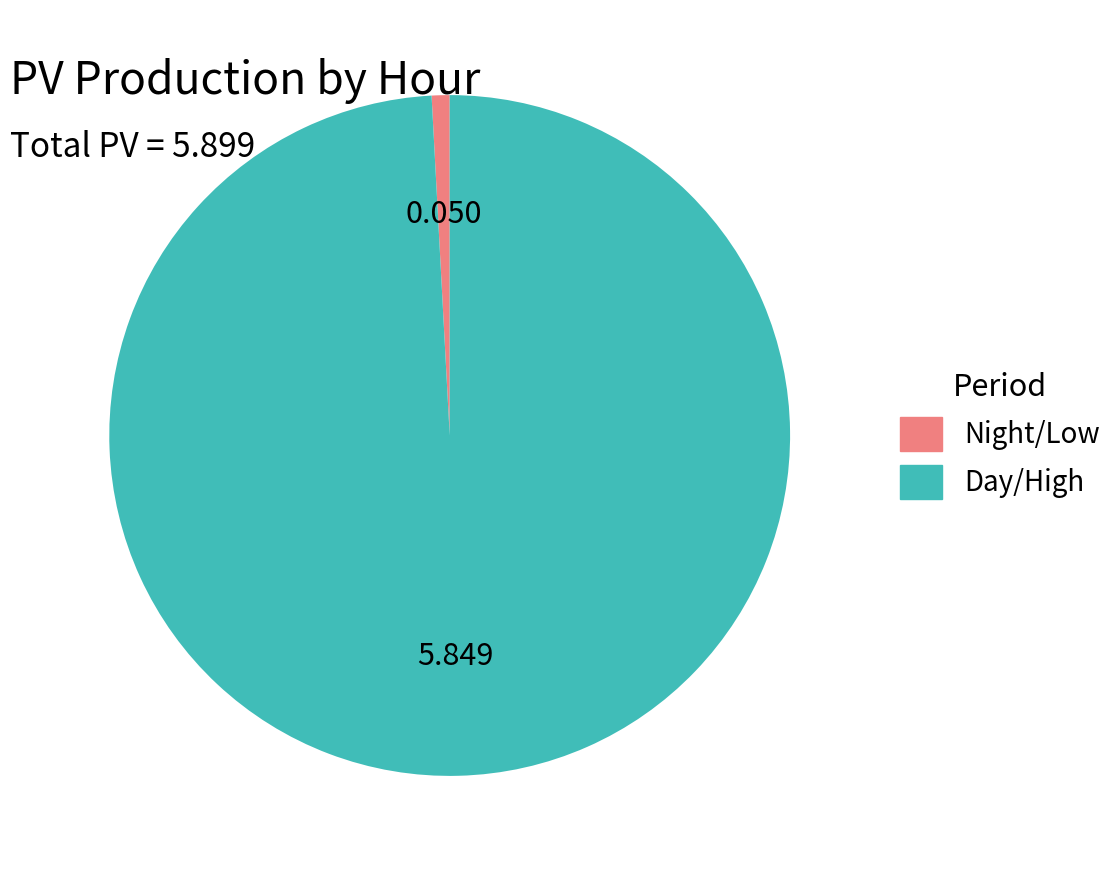

Is there any slice that represents more than half of the pie?

Yes